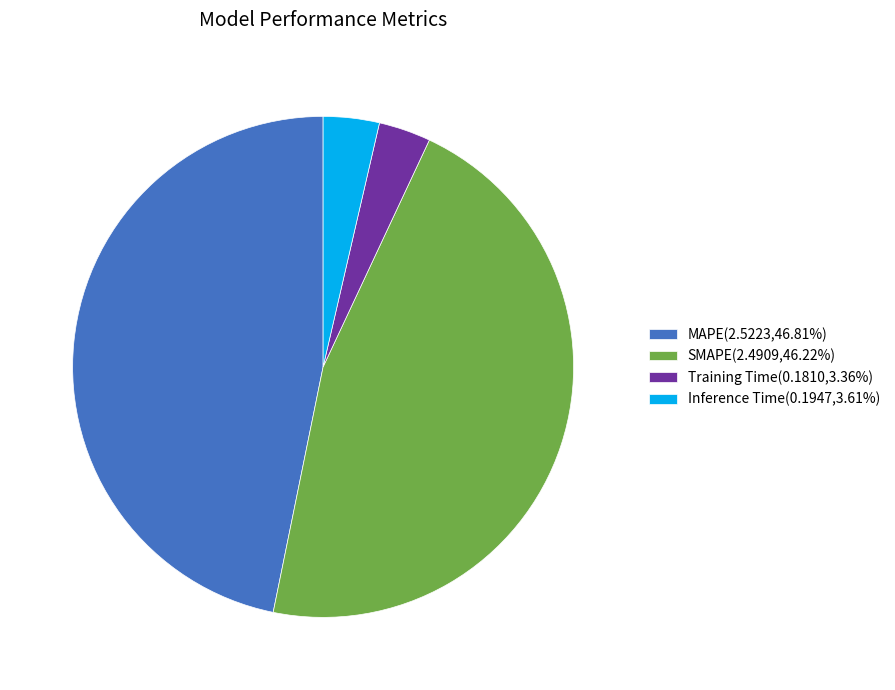

What is the ratio of the value at SMAPE(2.4909,46.22%) to the value at MAPE(2.5223,46.81%)?

1.0